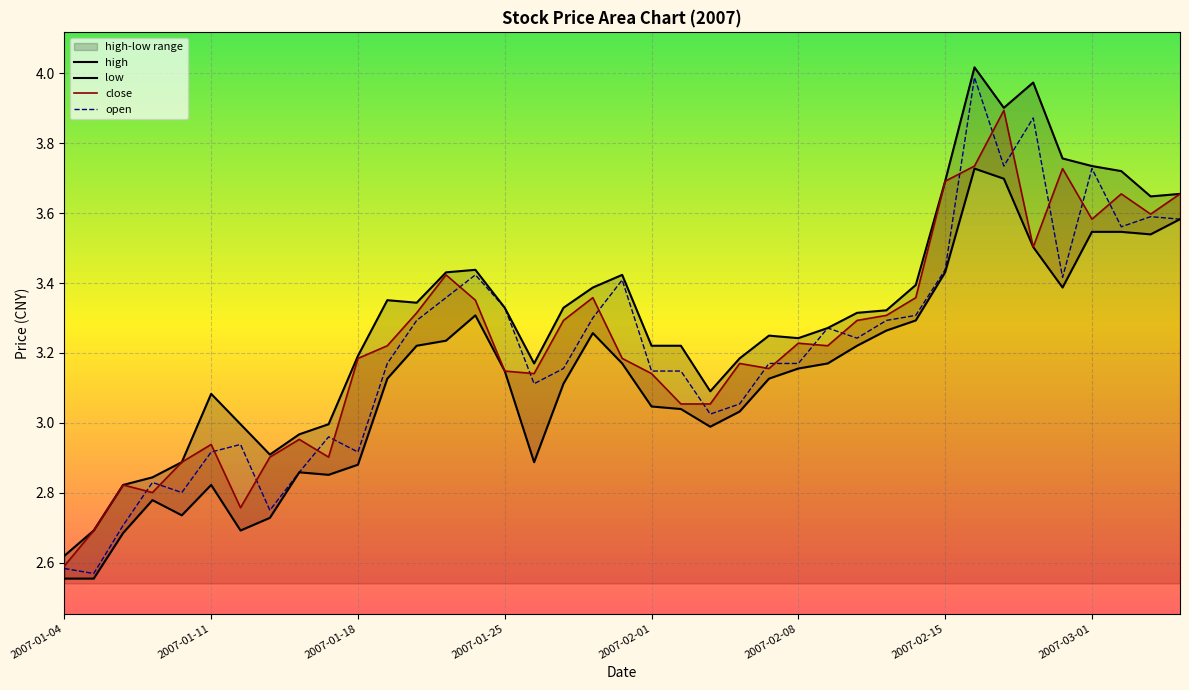

What is the maximum value for close?

3.9